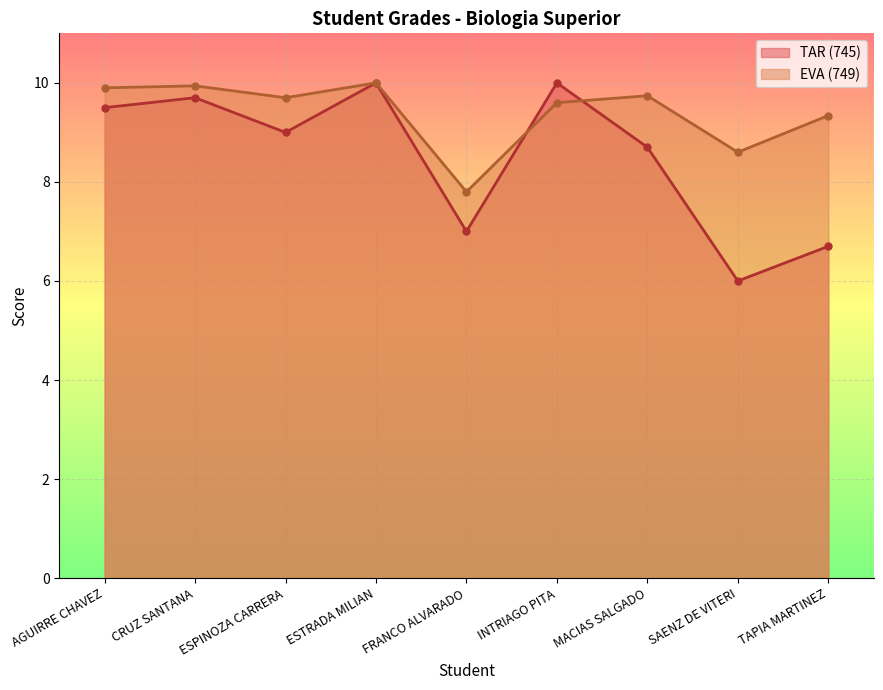

What is the sum of all EVA (749) values?

84.6